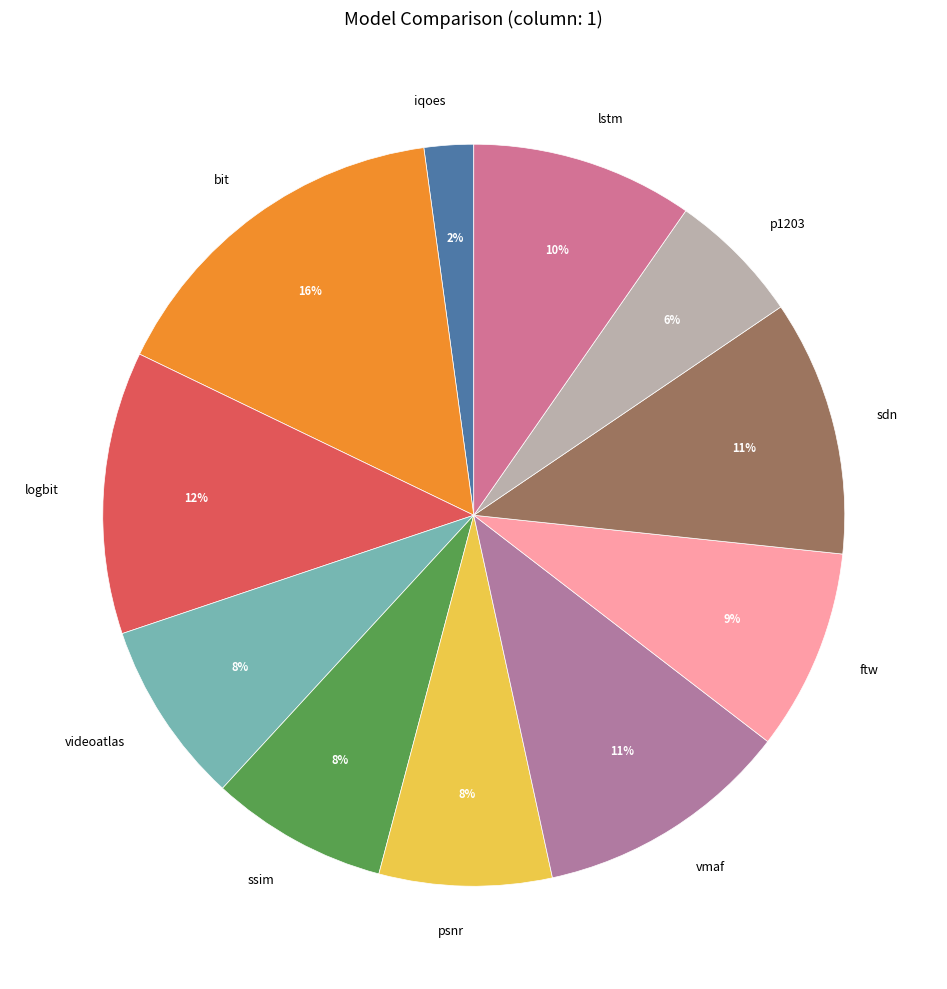

What percentage is the lstm slice, to the nearest percent?

10%